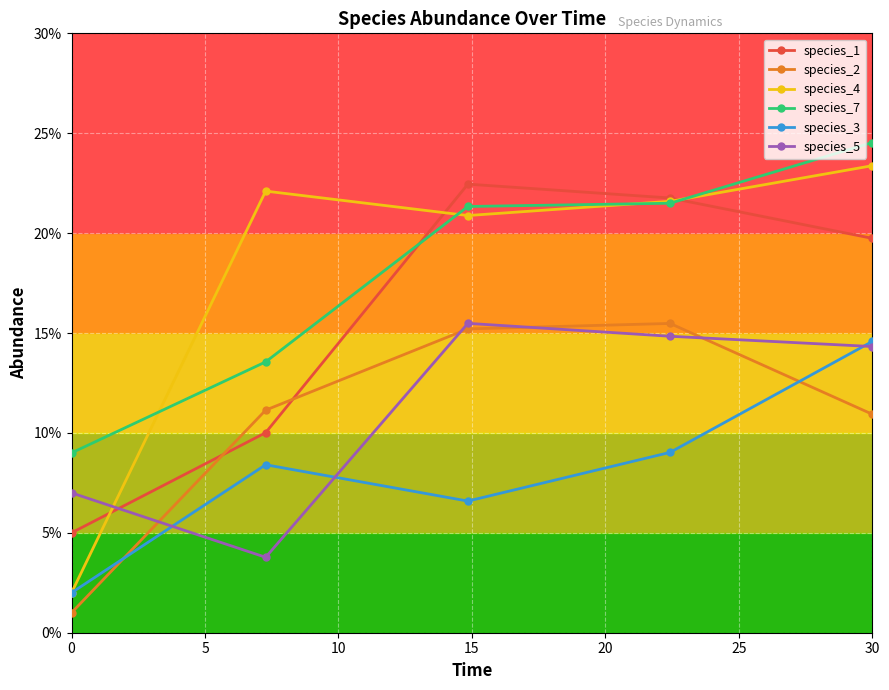

Is this an area chart (filled region under the line)?

No